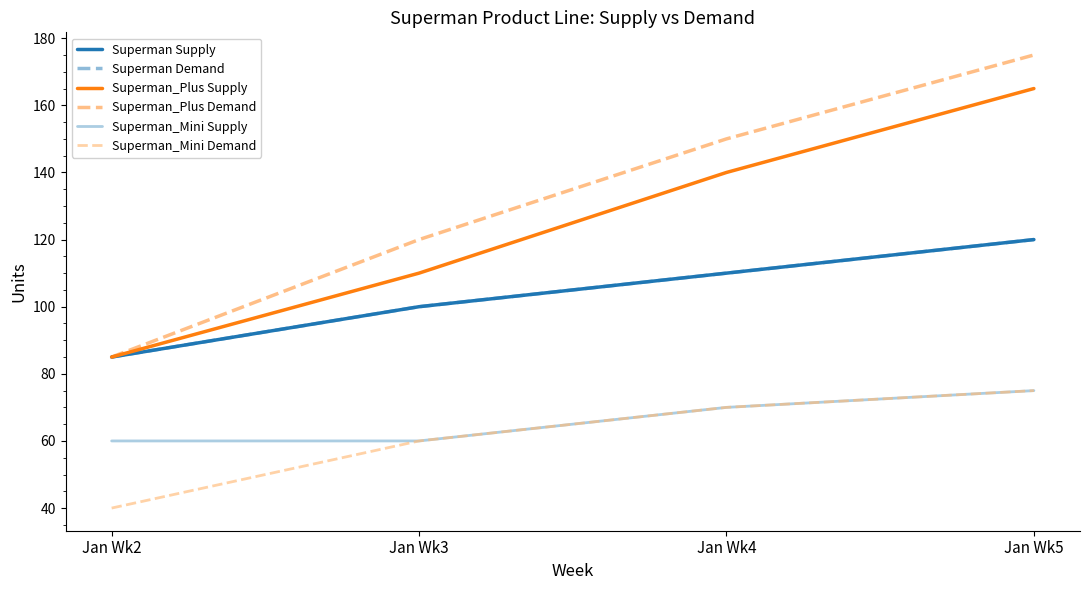

At which category does the chart reach its minimum across all series?

Jan Wk2